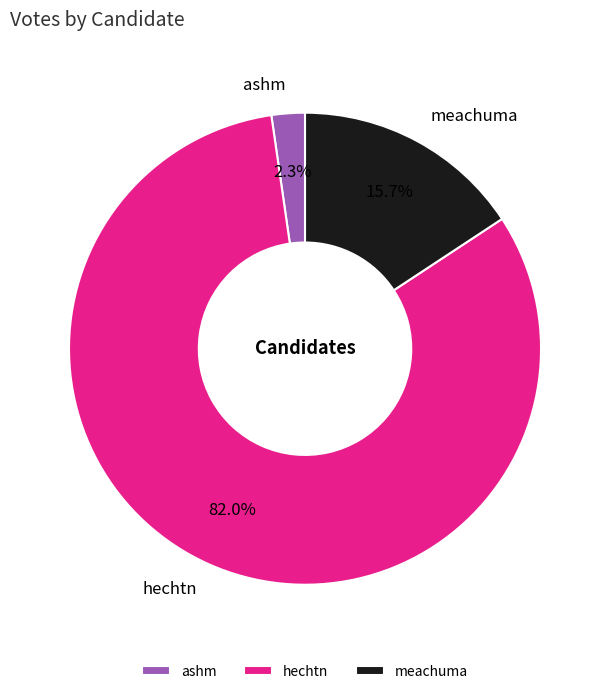

How many slices are in this pie chart?

3